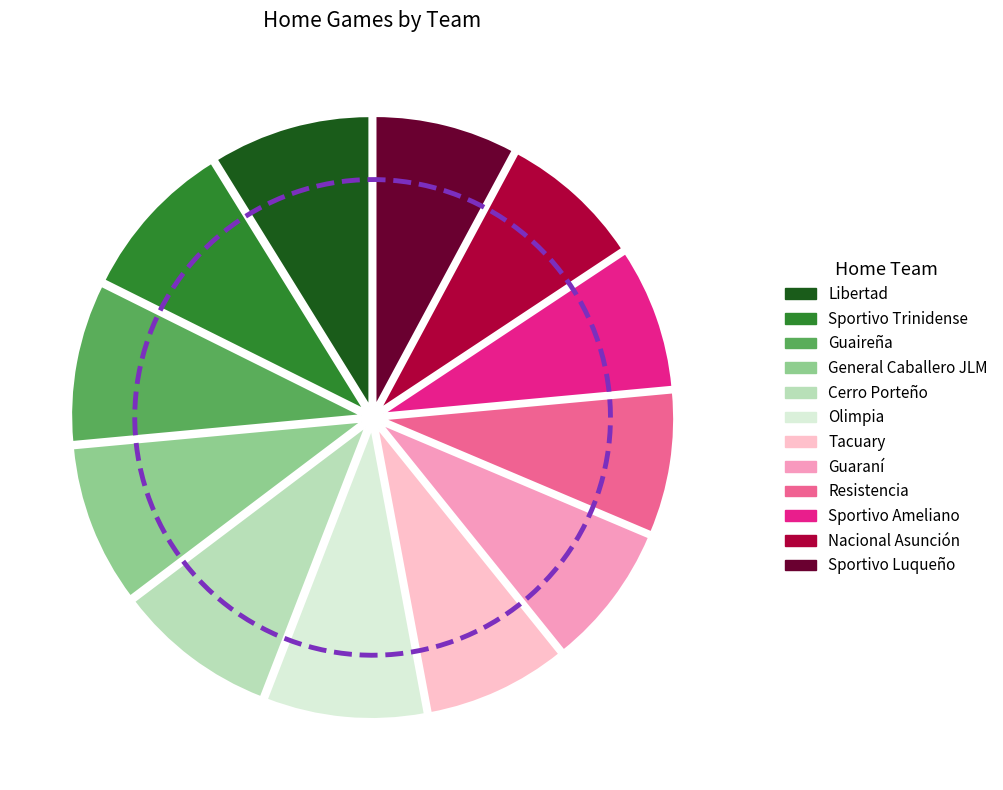

Is there a majority slice in this chart?

No